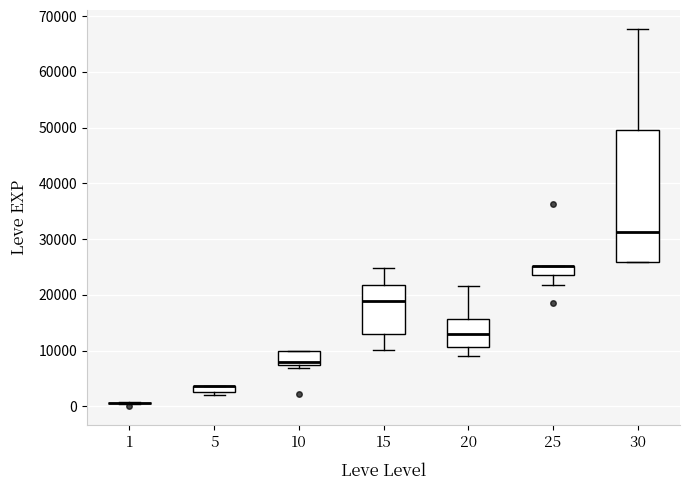

Comparing the boxes themselves (not the whiskers), which one is the tallest?

30